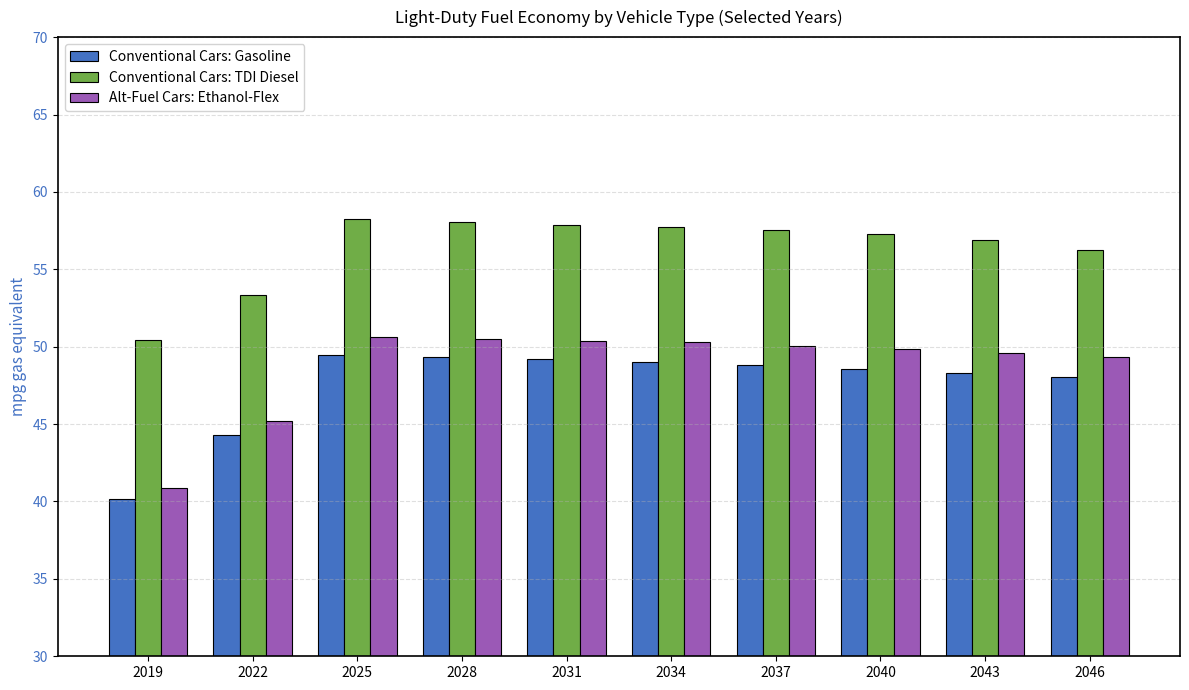

What is the difference between the second highest and second lowest values in the Alt-Fuel Cars: Ethanol-Flex series?

5.3